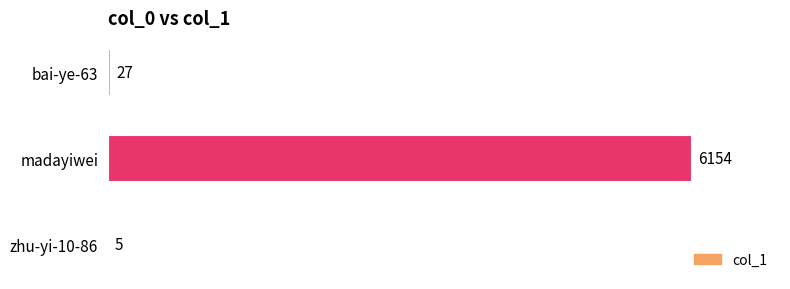

How many categories are shown in the chart?

3